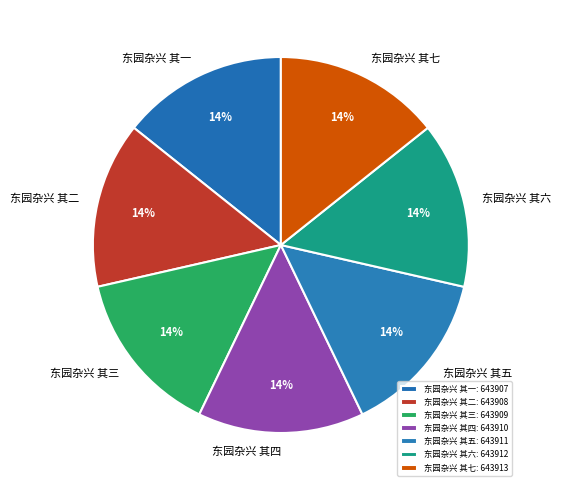

Does 东园杂兴 其七 account for over 50% of the chart?

No